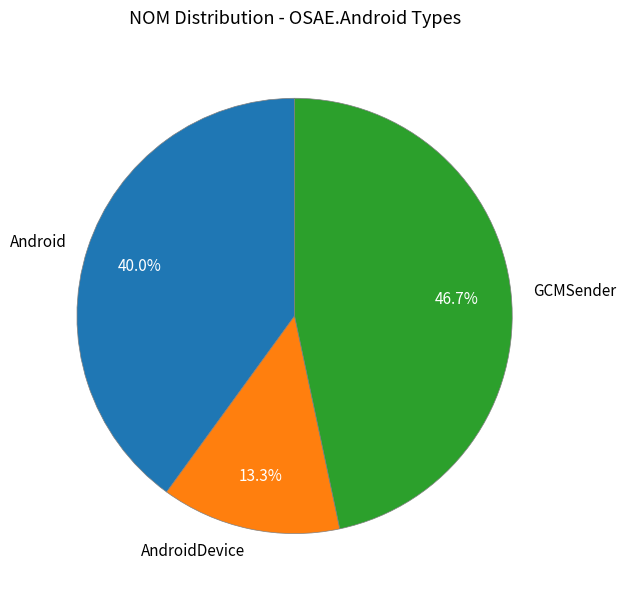

What portion of the pie excludes GCMSender?

53.3%